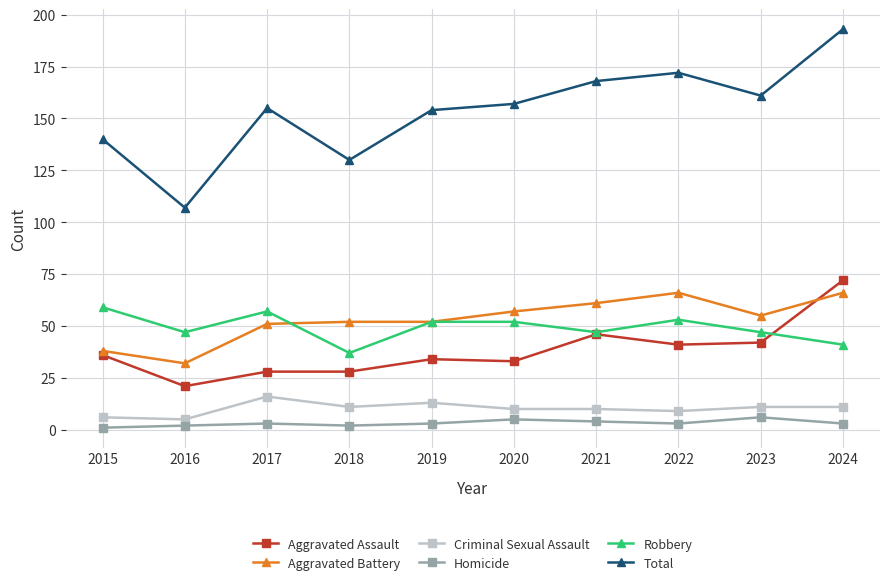

The value of Aggravated Assault at 2022 is 41. True or false?

True